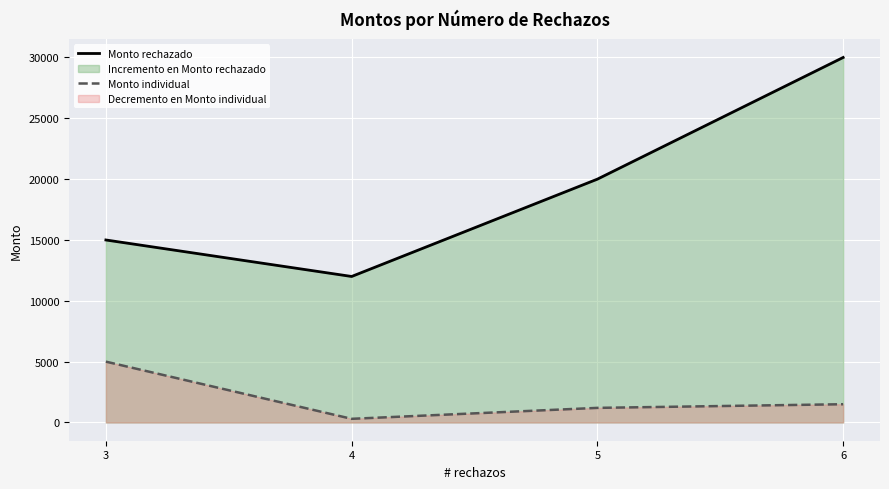

How many lines are shown in the chart?

2